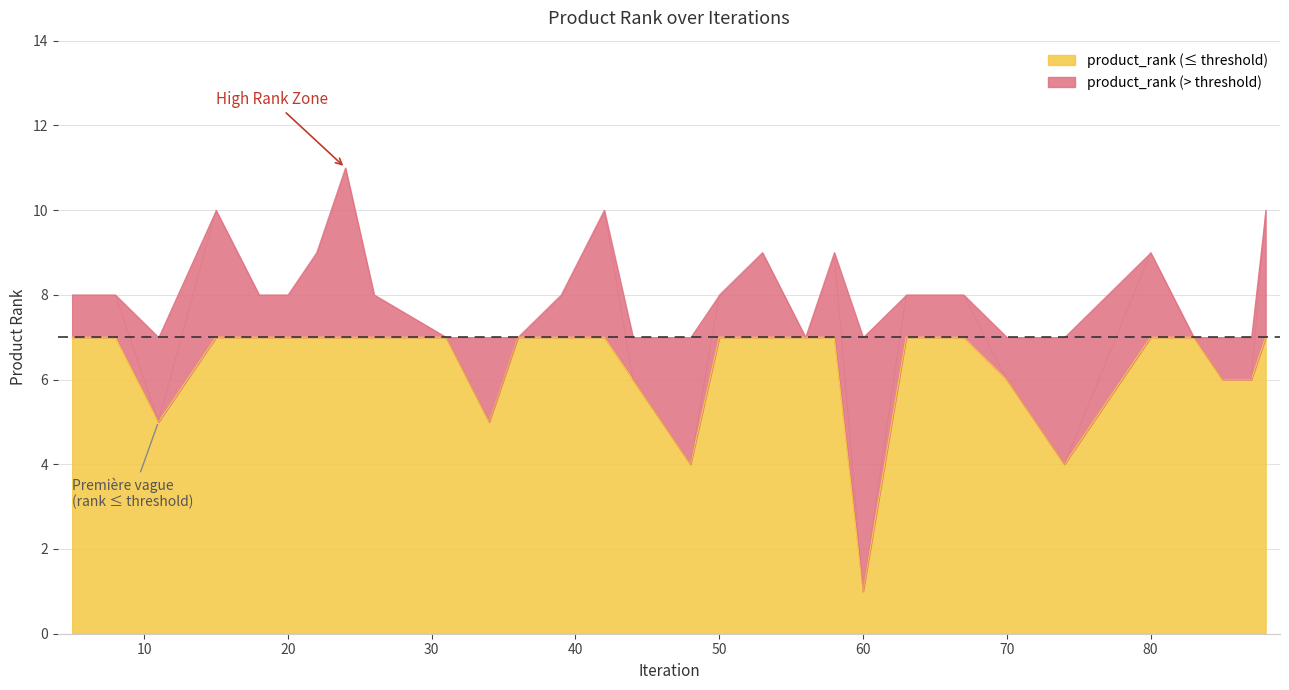

Reading right to left, extract all data points from this chart.

10	6	6	7	9	4	6	8	8	1	9	7	9	8	4	5	6	10	8	7	5	7	8	11	9	8	8	10	5	8	8